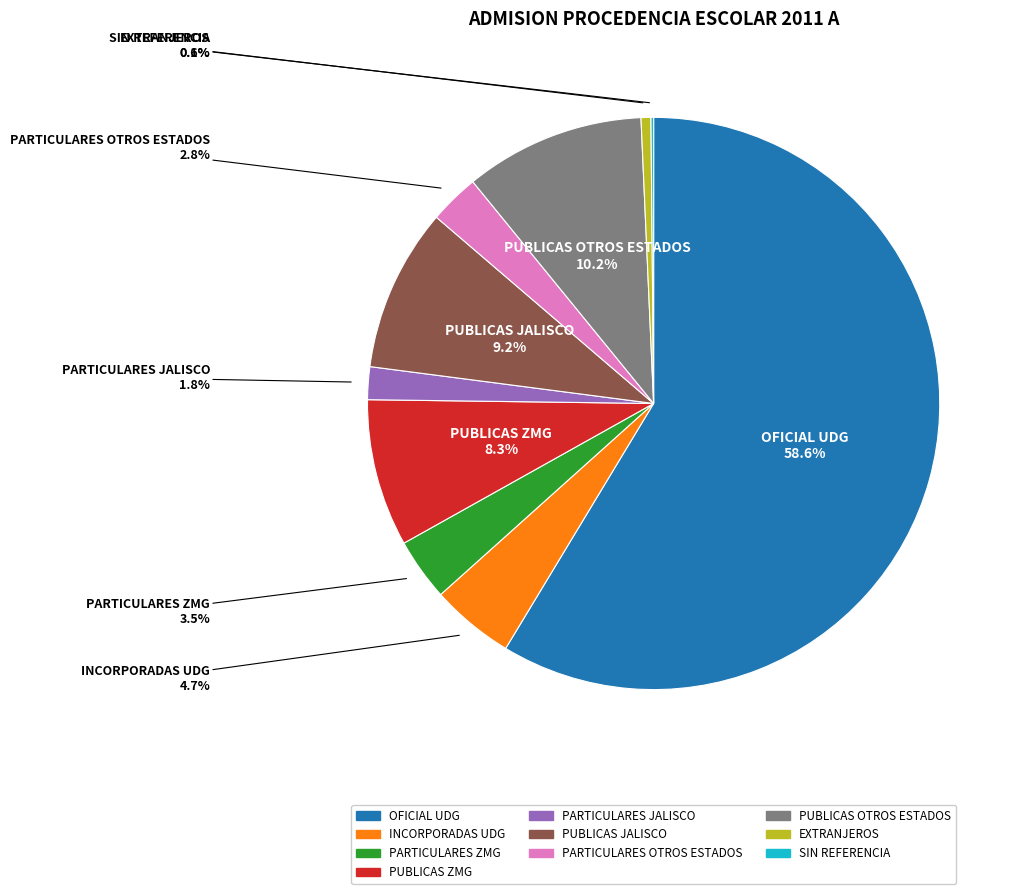

Is it true that EXTRANJEROS is 1% of the pie?

True